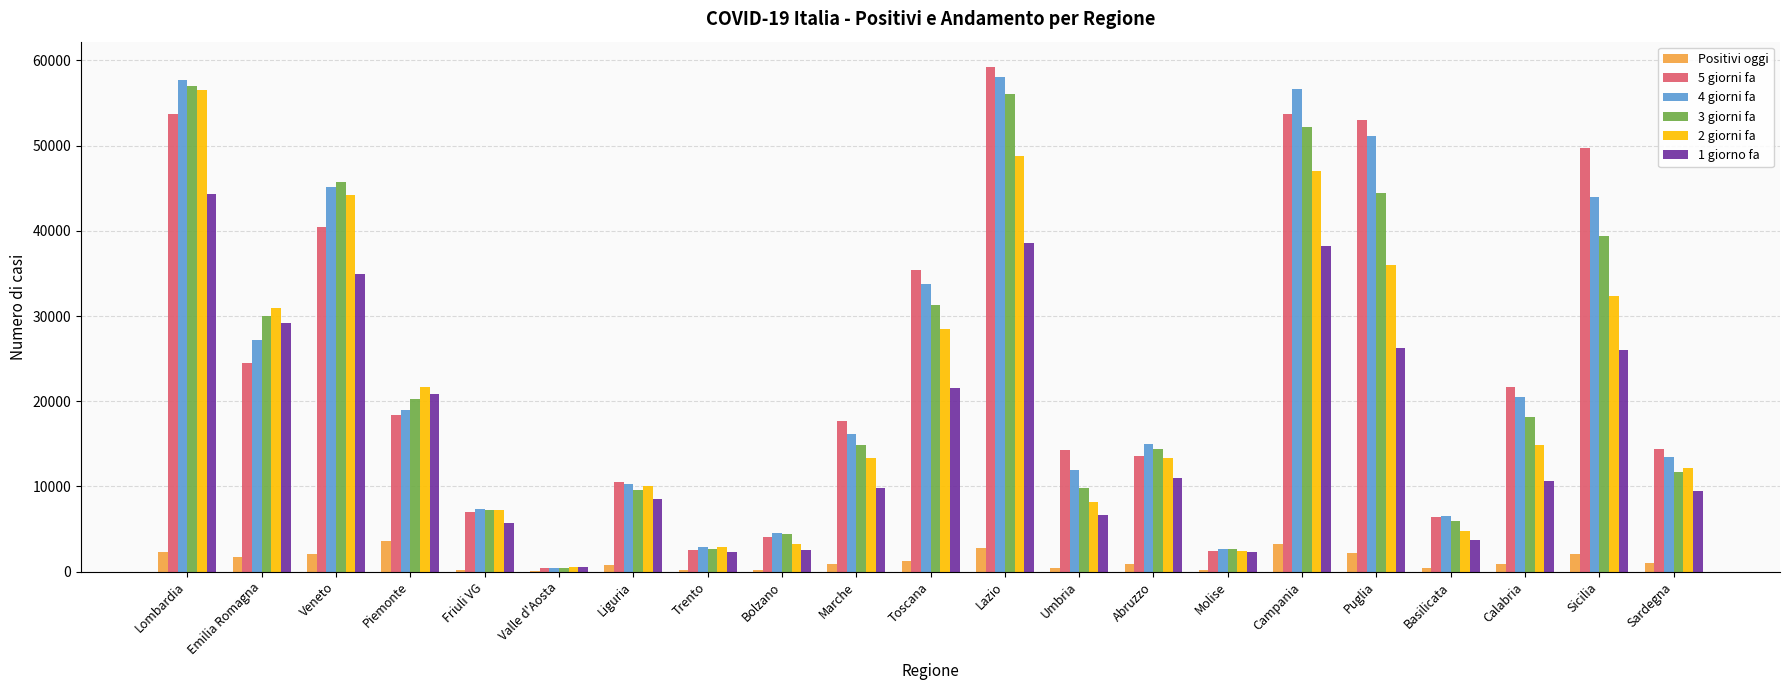

What is the approximate value of 4 giorni fa at Trento?

2928